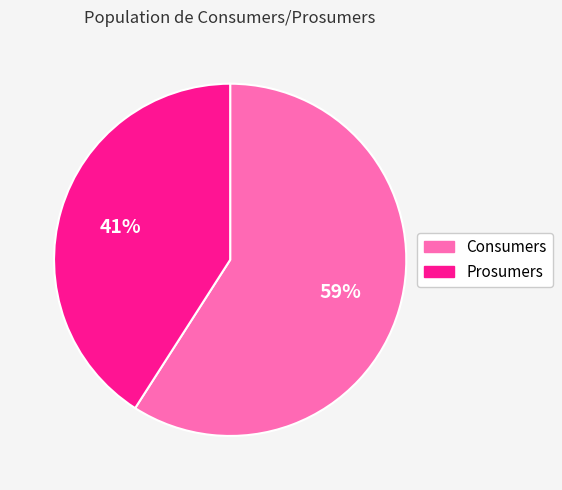

Does Prosumers account for over 50% of the chart?

No